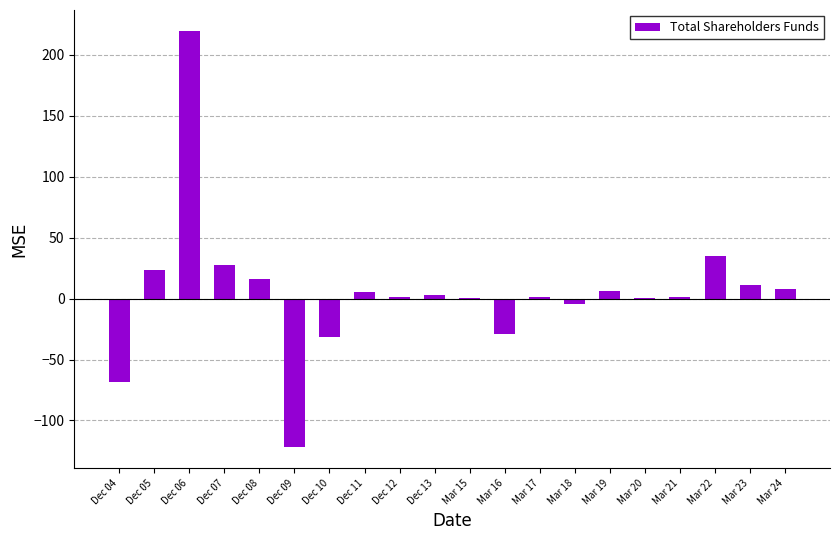

Count the number of data series in this chart.

1